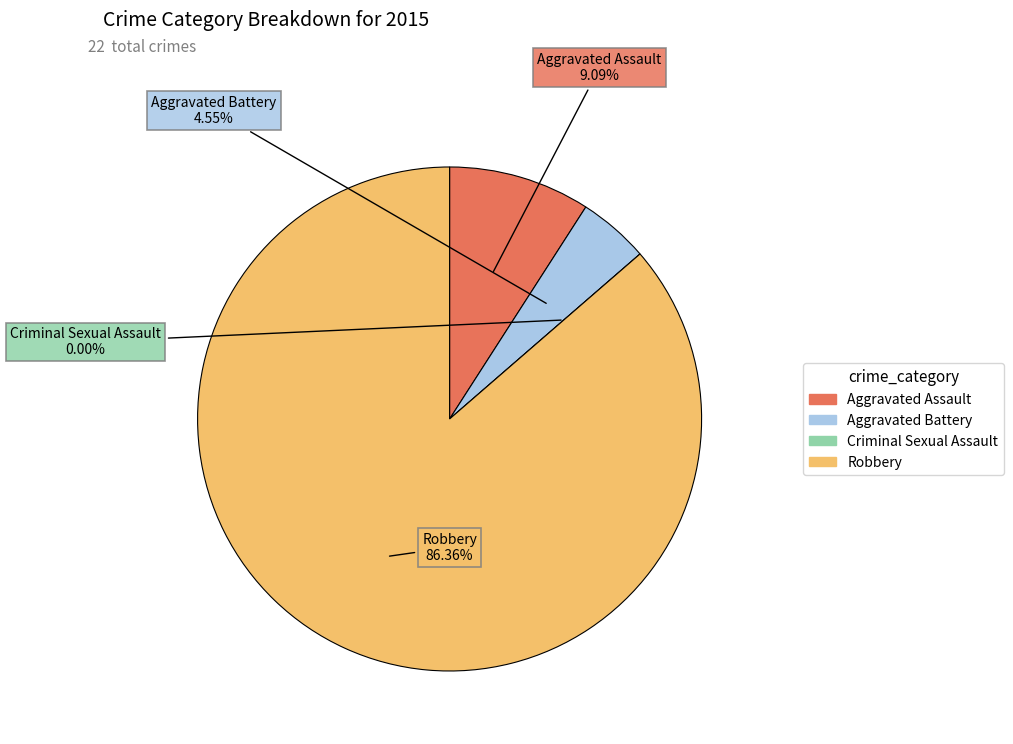

Is there a majority slice in this chart?

Yes